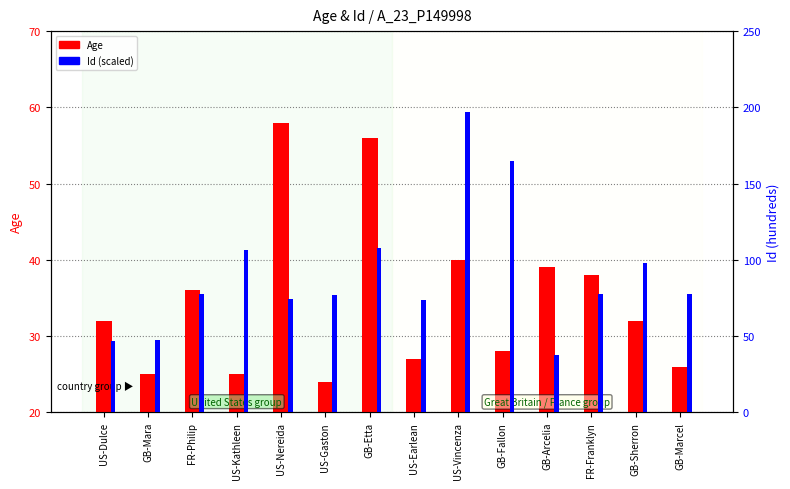

What is the total value across all series at GB-Arcelia?

76.8